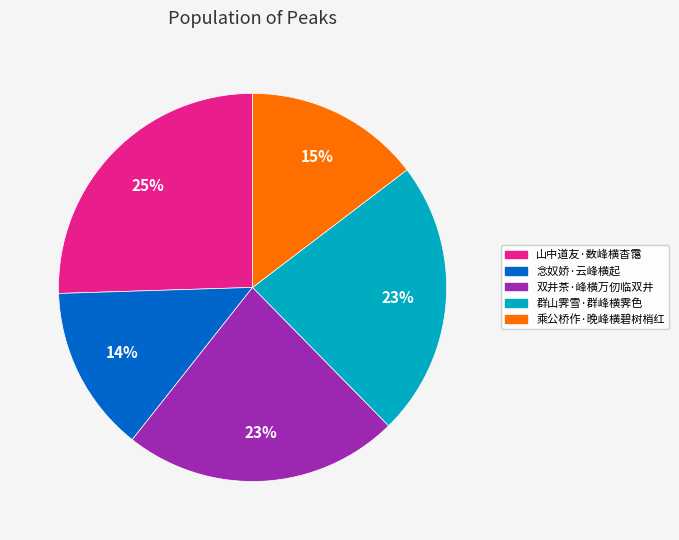

How many segments does this pie chart have?

5